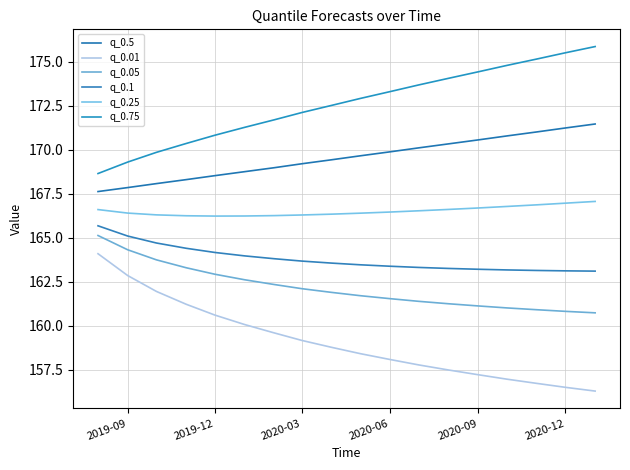

Count the number of data series in this chart.

6